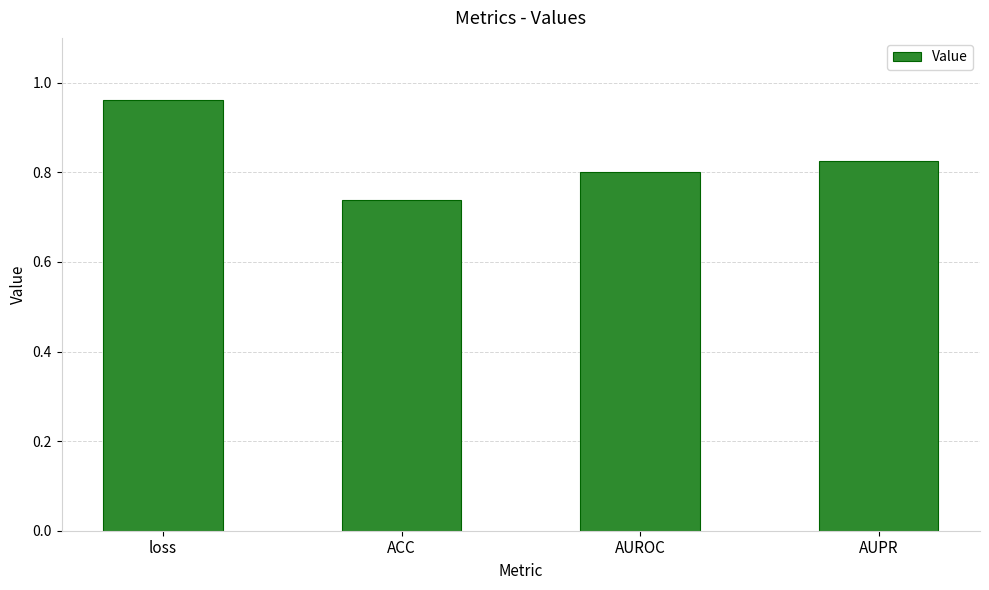

Which label corresponds to the largest value in the chart?

loss